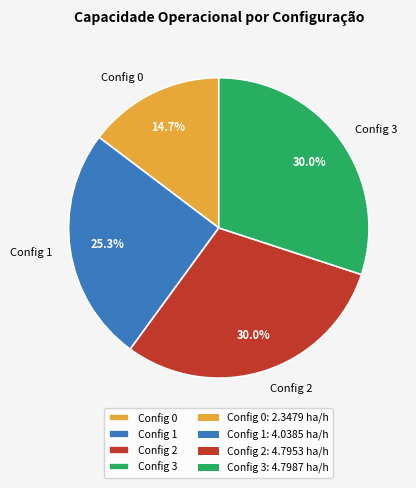

Between Config 1 and Config 2, which is larger?

Config 2